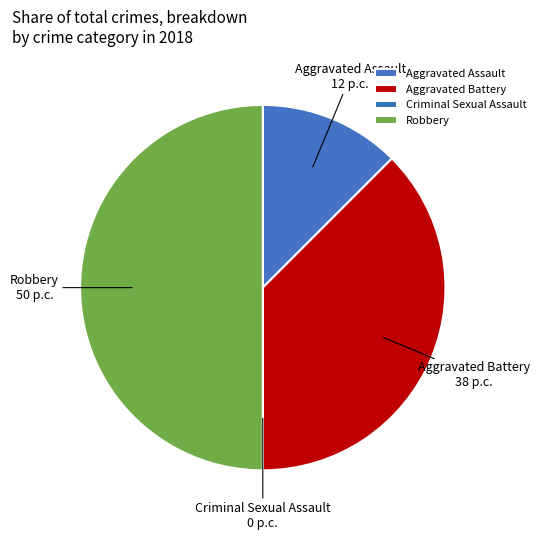

Do Aggravated Battery and Robbery together represent more than half of the pie?

Yes